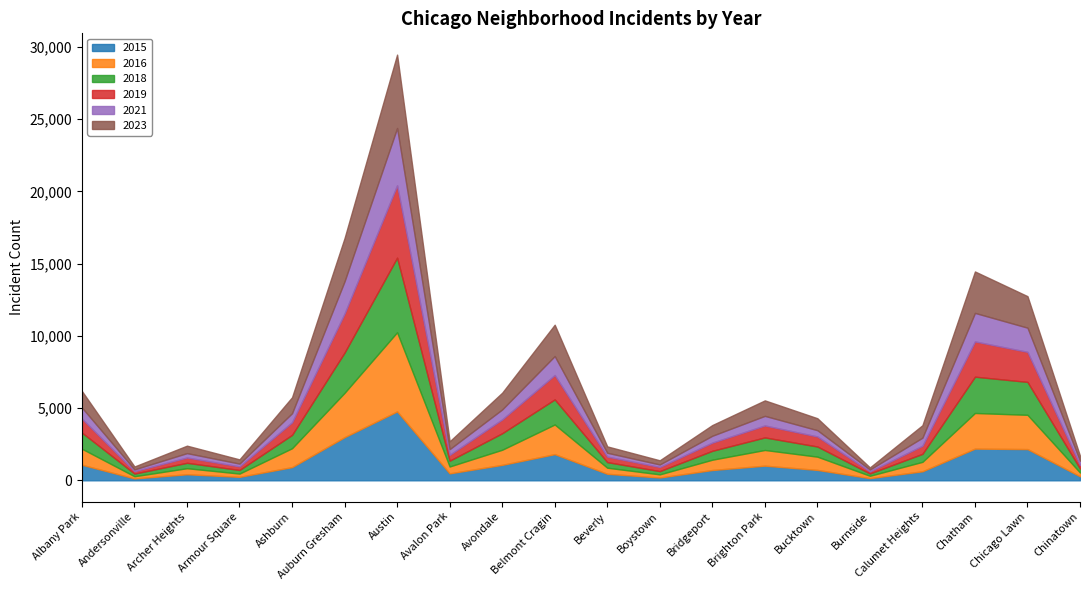

Which label corresponds to the largest value in the chart?

Austin